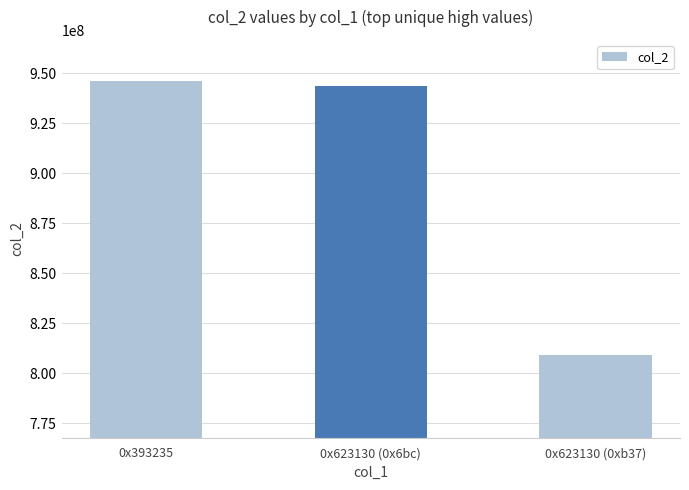

How many bars are there in total?

3